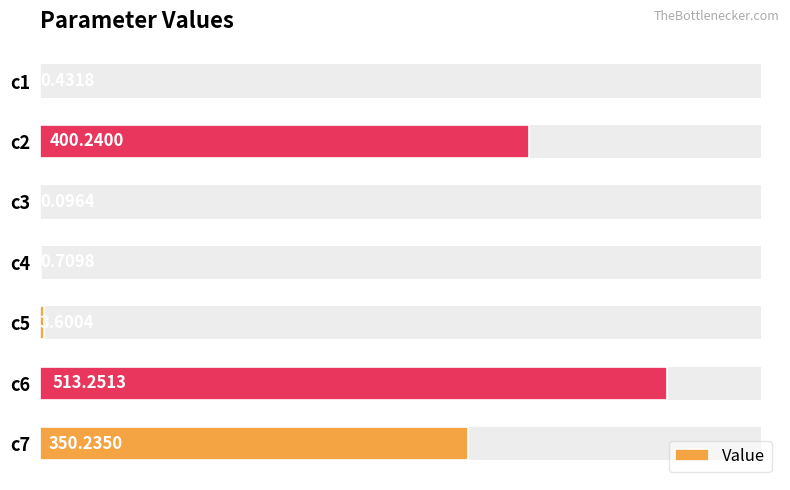

What is the maximum value shown in the chart?

513.3